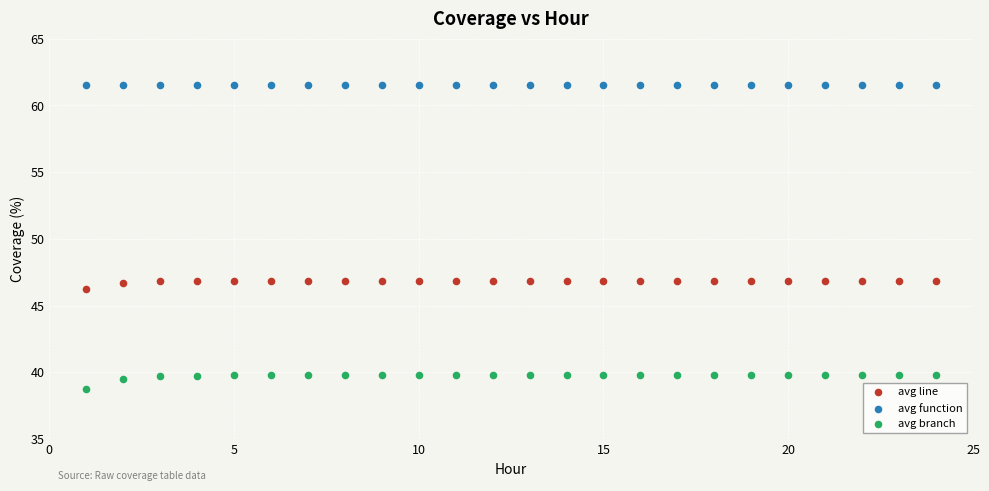

Which series contains the lowest Y value?

avg branch